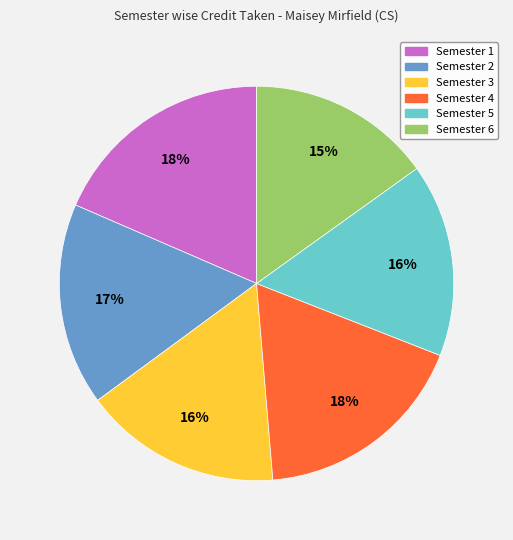

To the nearest percent, what is the difference between the largest and smallest slice percentages?

3%